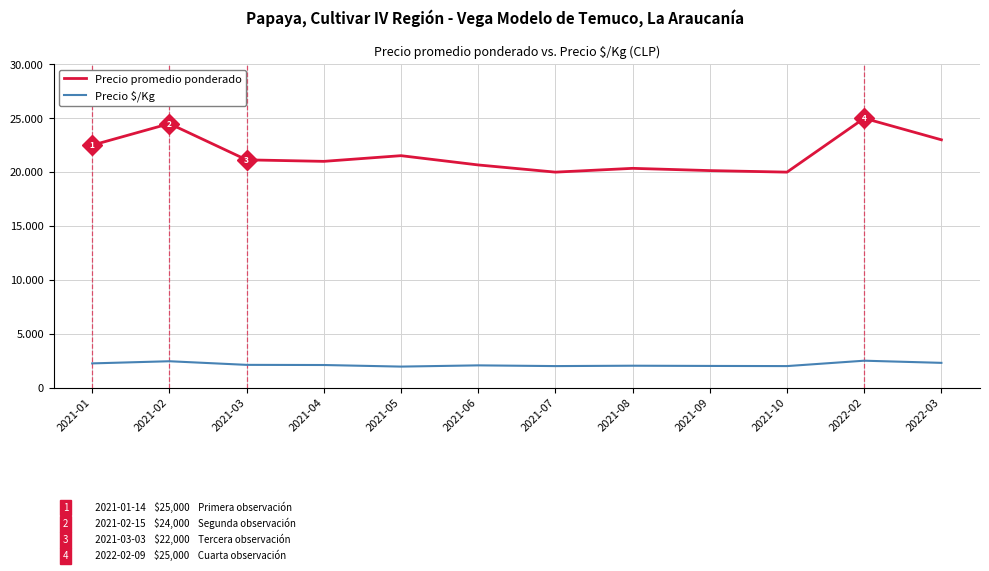

Between 2021-04 and 2022-03, which series saw the biggest shift?

Precio promedio ponderado